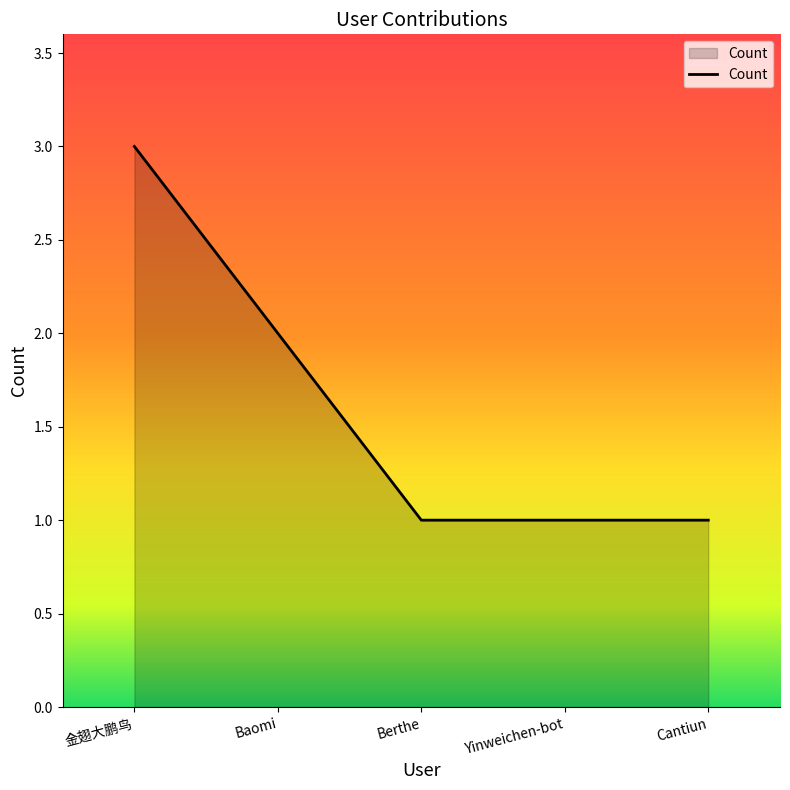

What position from the right is Yinweichen-bot?

2